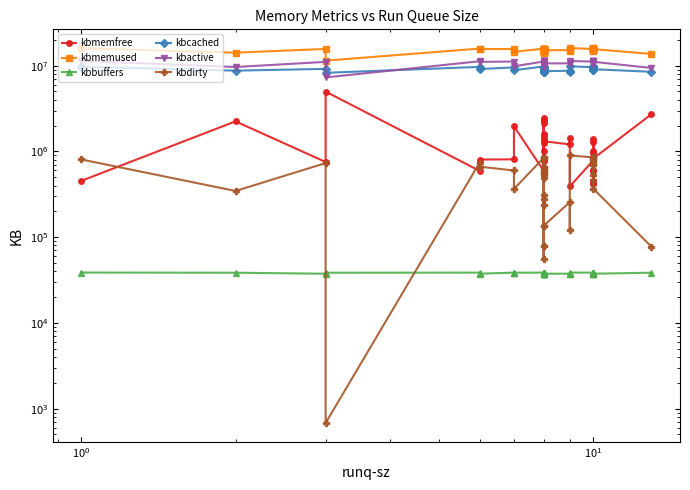

In kbmemfree, how many points are higher than both neighbors (excluding endpoints)?

15